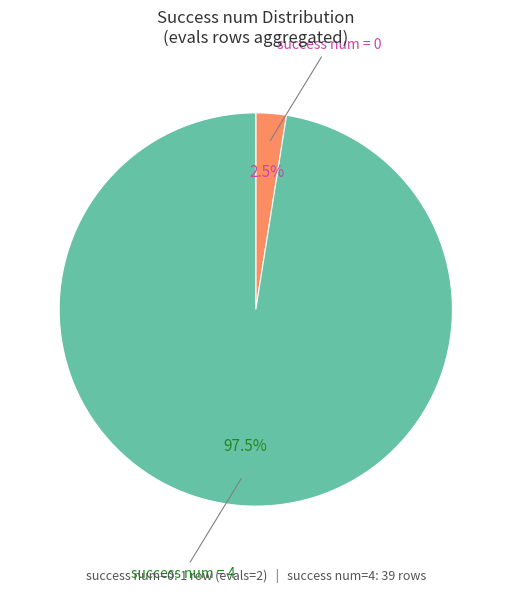

Is there a majority slice in this chart?

Yes